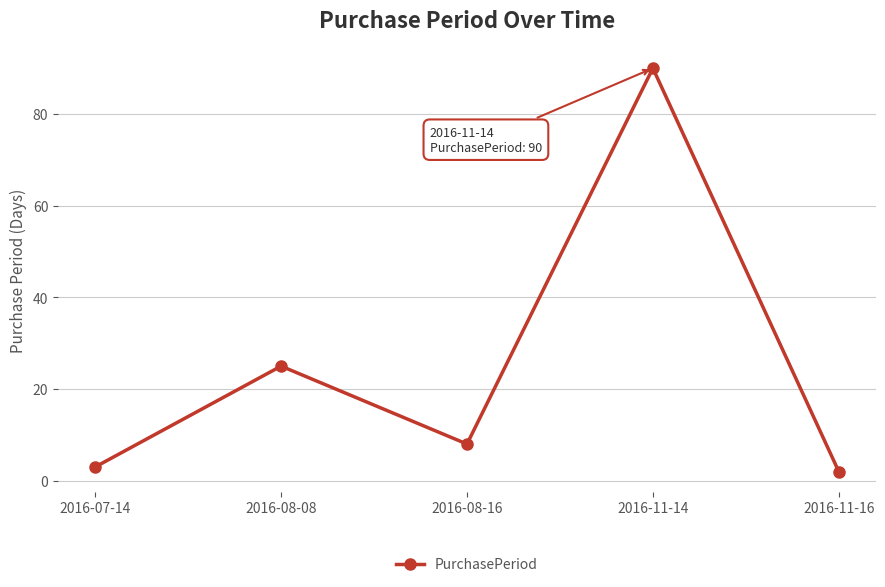

True or false: the data shows 145 at 2016-11-14.

False